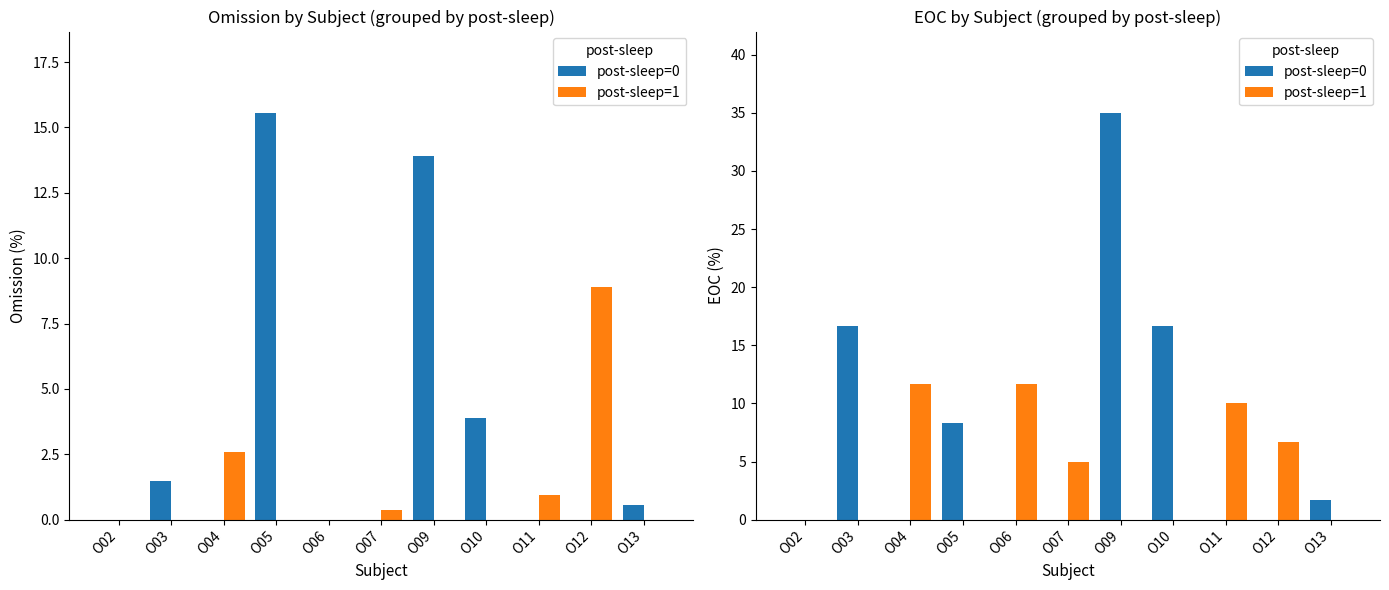

Does the chart contain any negative values?

No